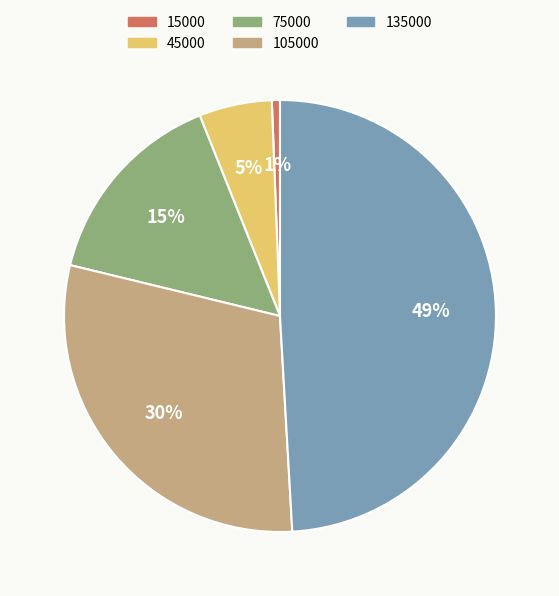

What percentage is the 75000 slice, to the nearest percent?

15%